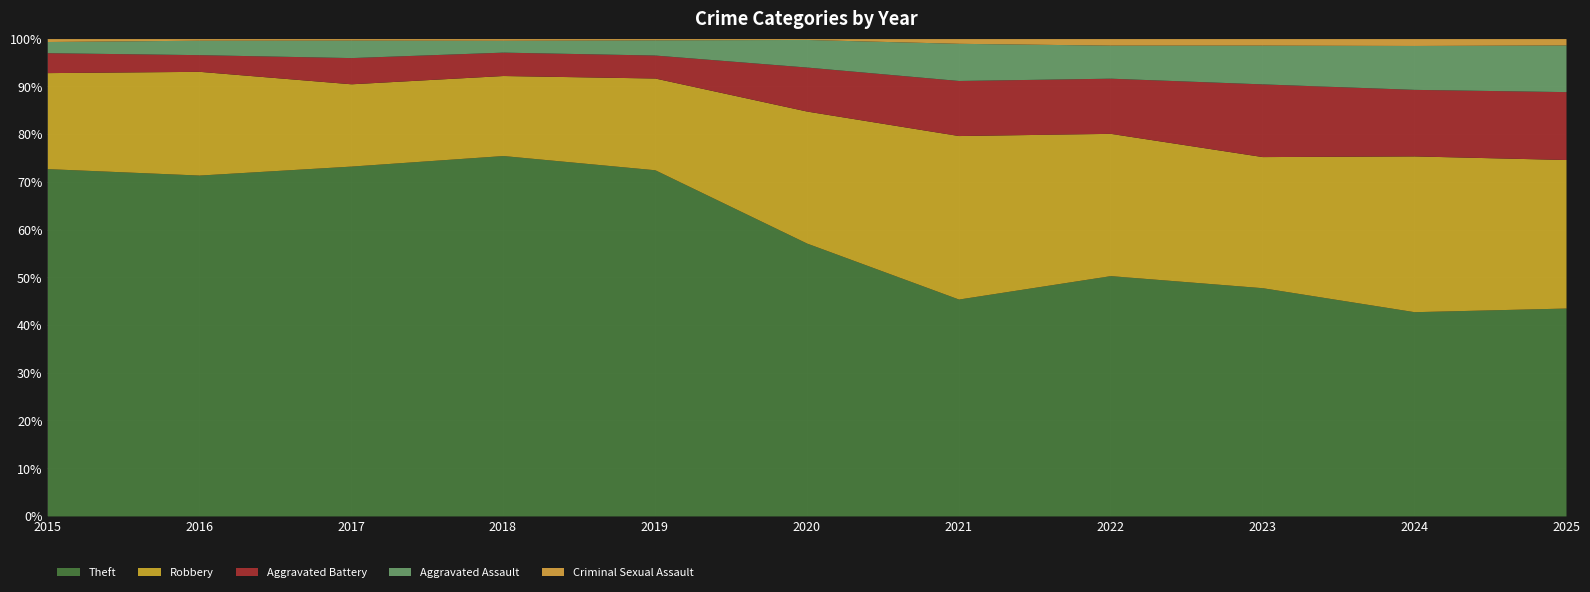

At which label is Aggravated Assault closest to 87?

2020